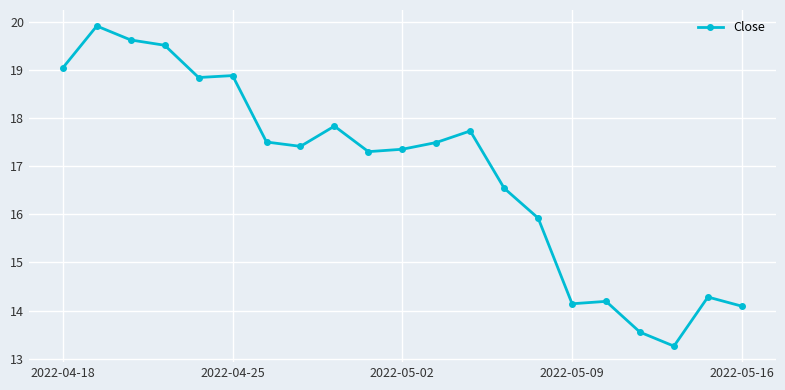

Reading right to left, what are all the values shown in this chart?

14.1	14.3	13.3	13.6	14.2	14.1	15.9	16.5	17.7	17.5	17.4	17.3	17.8	17.4	17.5	18.9	18.8	19.5	19.6	19.9	19.0